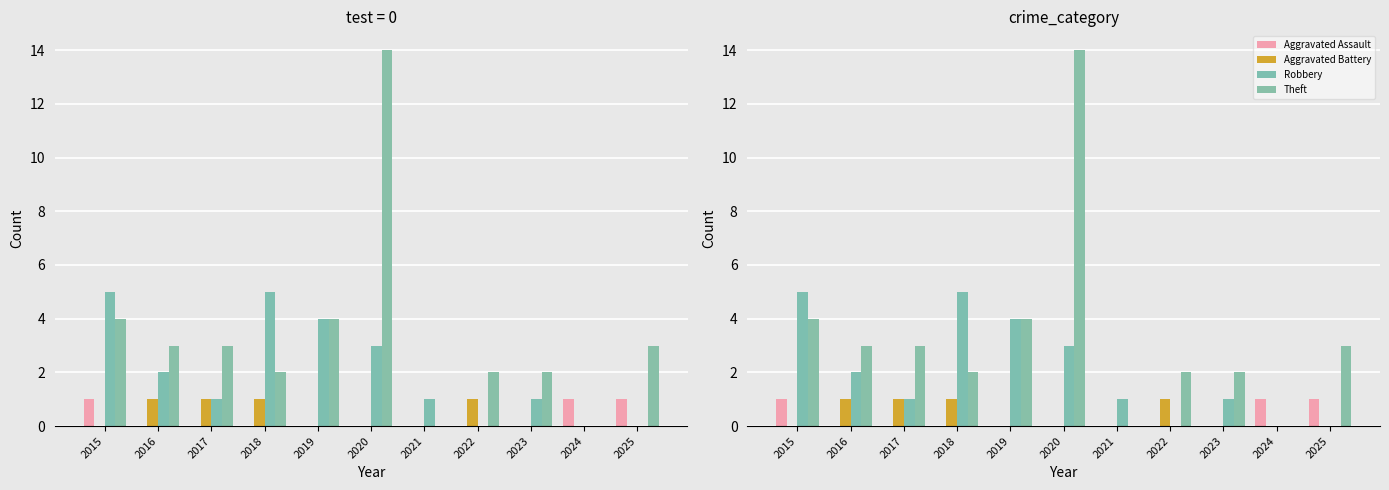

Reading right to left, list all the values displayed in this chart.

Aggravated Assault: 1	1	0	0	0	0	0	0	0	0	1
Aggravated Battery: 0	0	0	1	0	0	0	1	1	1	0
Robbery: 0	0	1	0	1	3	4	5	1	2	5
Theft: 3	0	2	2	0	14	4	2	3	3	4